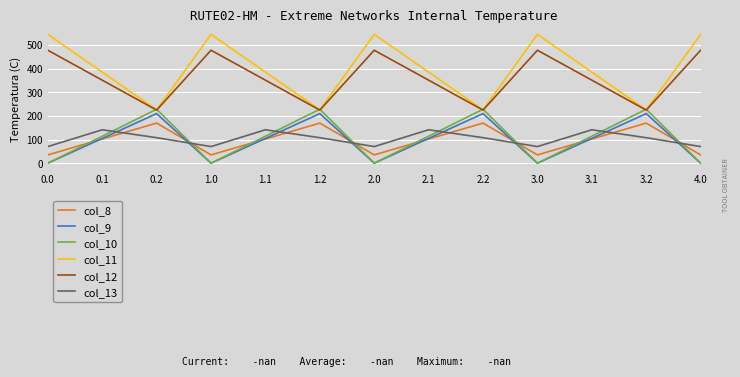

What is the average value of the col_8 series?

97.1